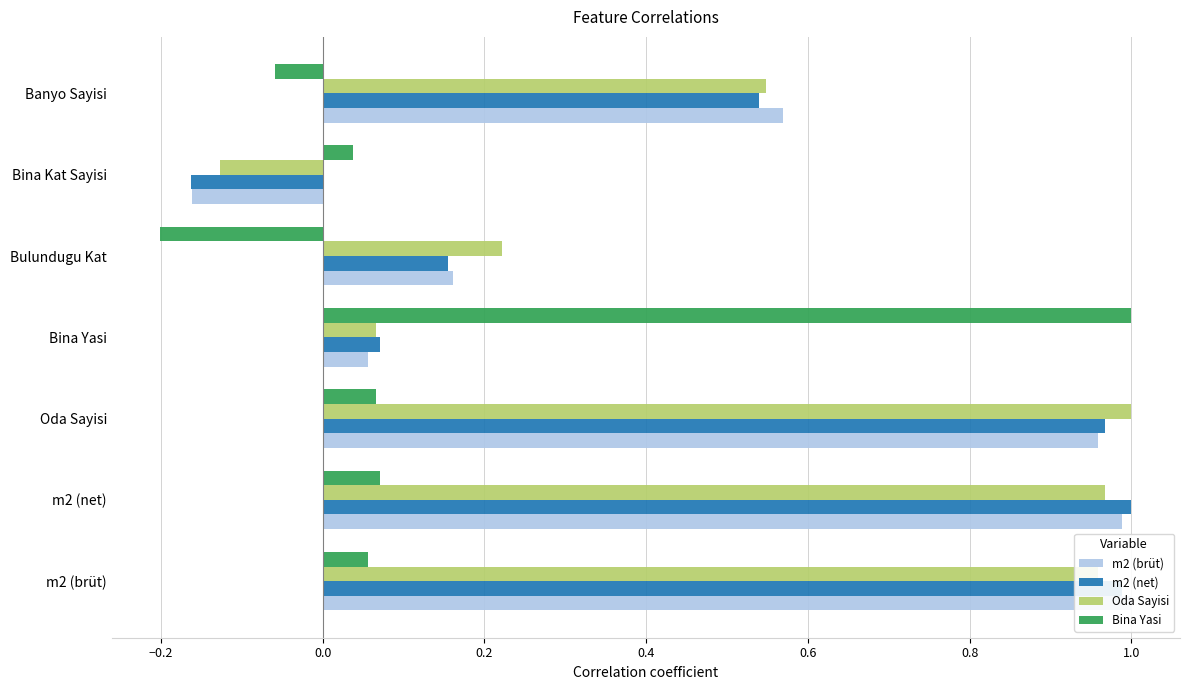

Between Bina Yasi and Bulundugu Kat, which series saw the biggest shift?

Bina Yasi